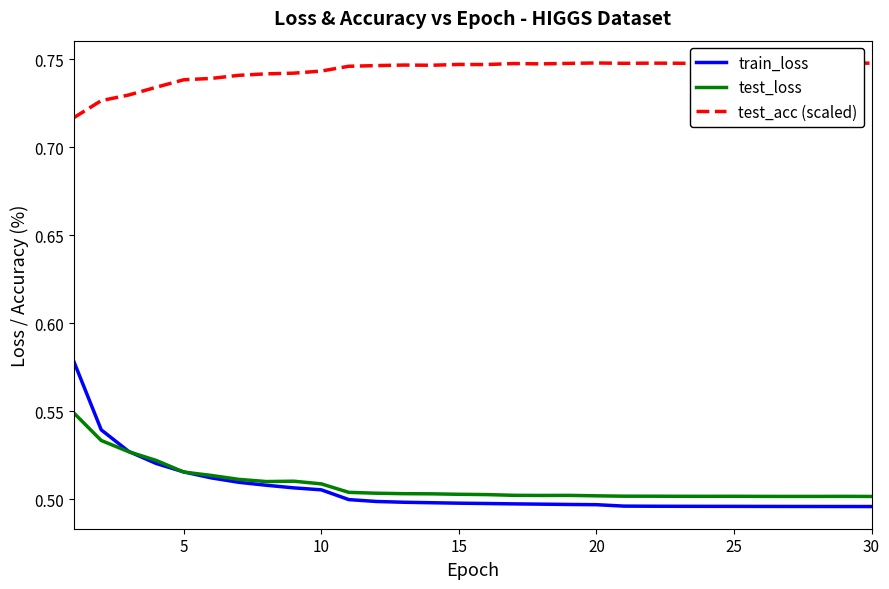

Is this an area chart (filled region under the line)?

No